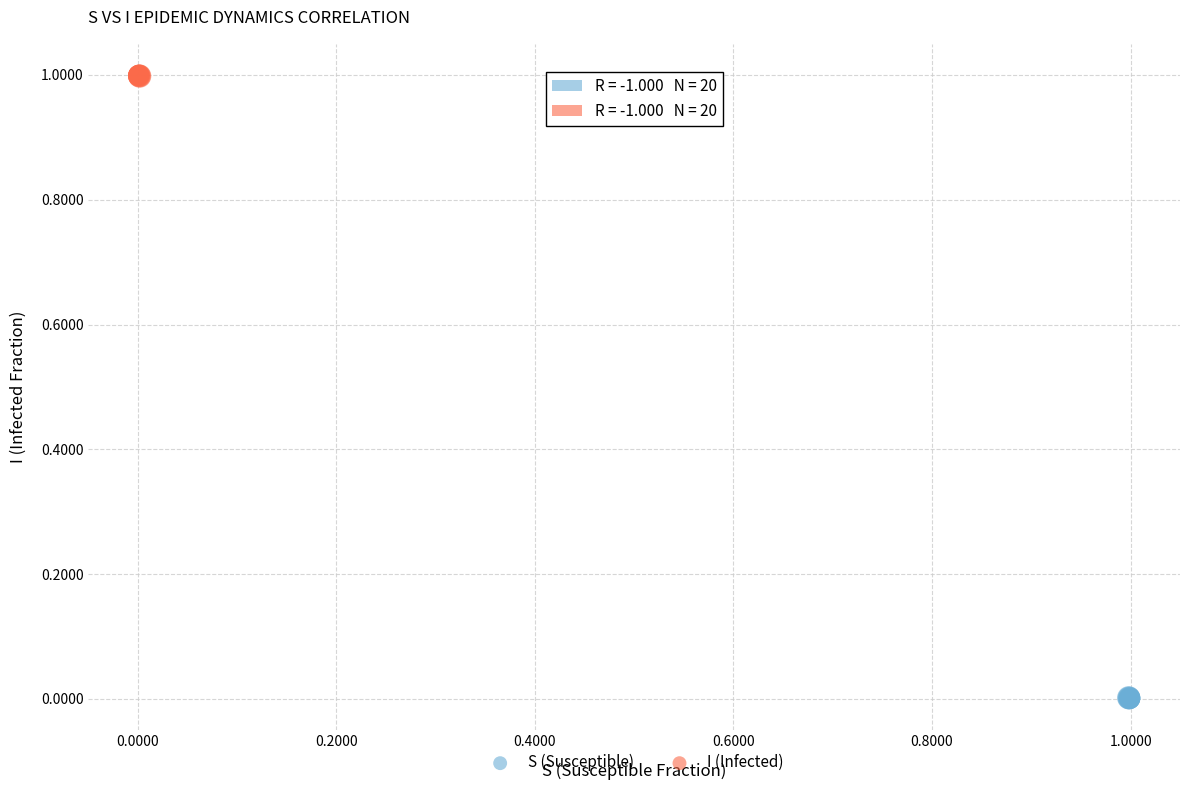

Which series contains the lowest Y value?

S (Susceptible)